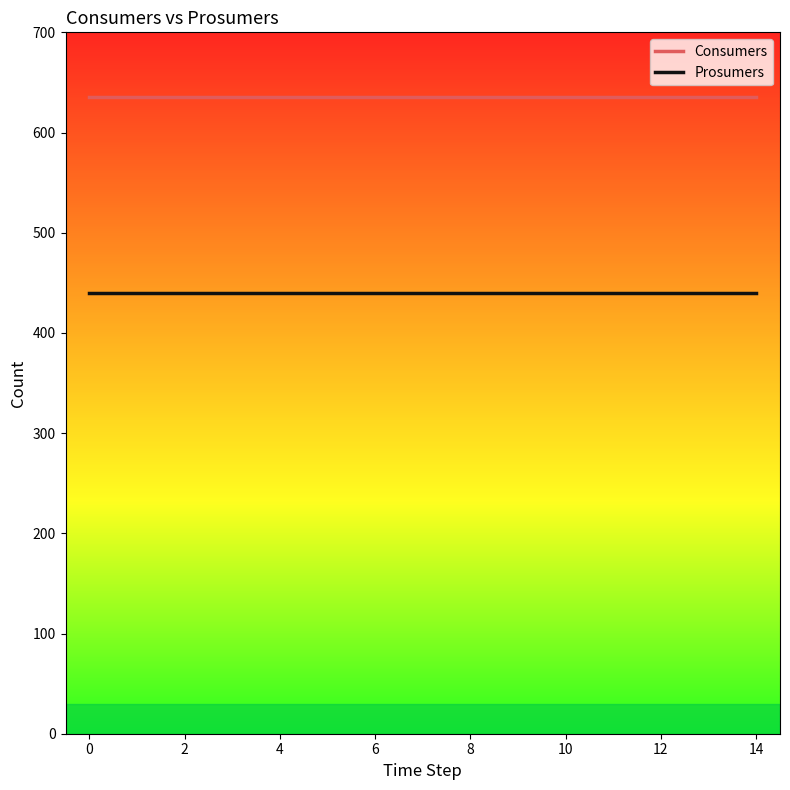

Which series has the largest total across all categories?

Consumers